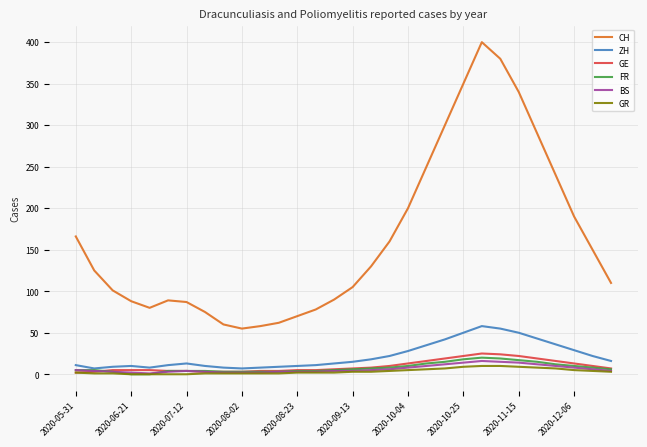

True or false: FR and CH intersect in this chart.

False